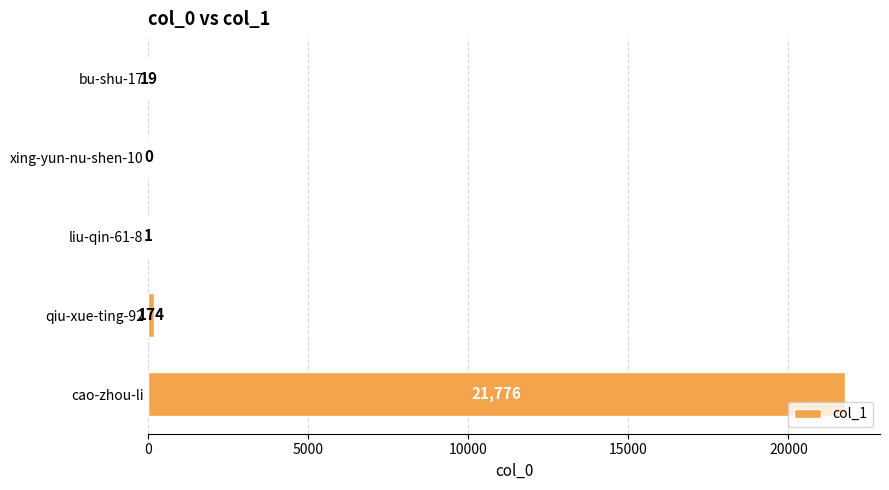

What is the maximum value shown in the chart?

21776